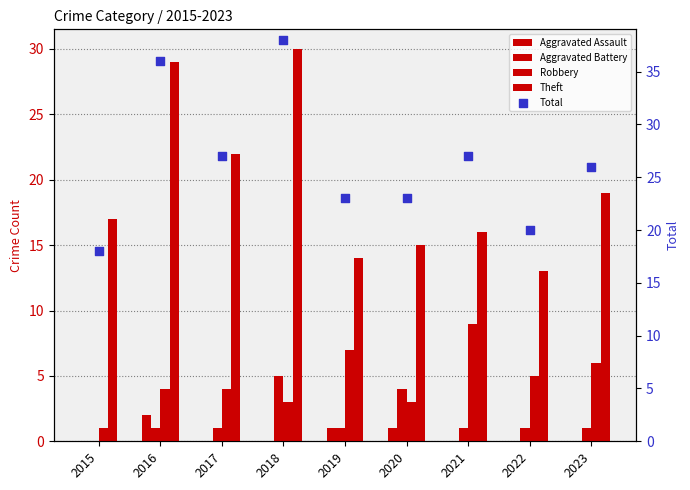

At which category is the sum across all series the highest?

2018